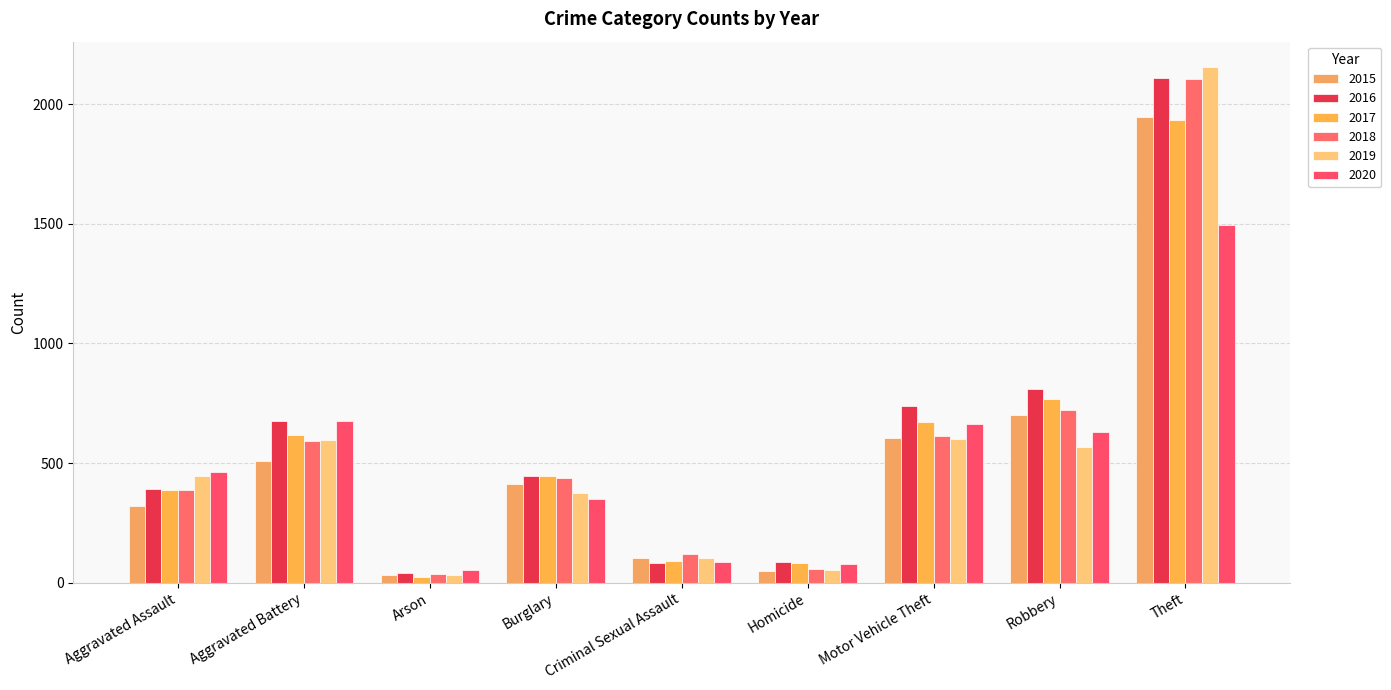

Reading left to right, extract all data points from this chart.

2015: 319	507	34	414	105	50	607	699	1946
2016: 393	678	39	445	84	85	738	808	2110
2017: 389	616	23	447	91	81	670	766	1933
2018: 386	591	36	439	121	56	614	720	2105
2019: 445	595	31	374	102	52	601	566	2154
2020: 461	675	55	350	88	79	665	630	1496